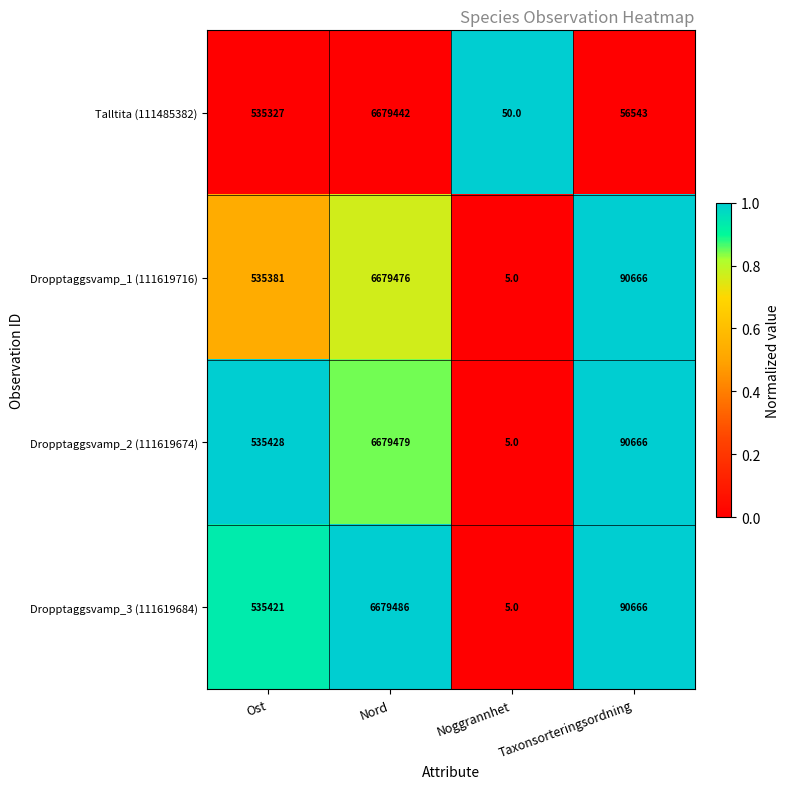

At which category is the sum across all series the highest?

Nord